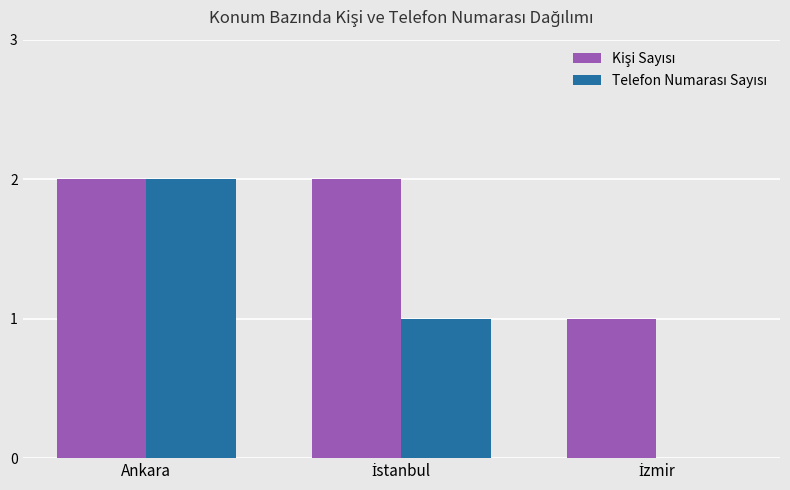

At which category is the sum across all series the highest?

Ankara